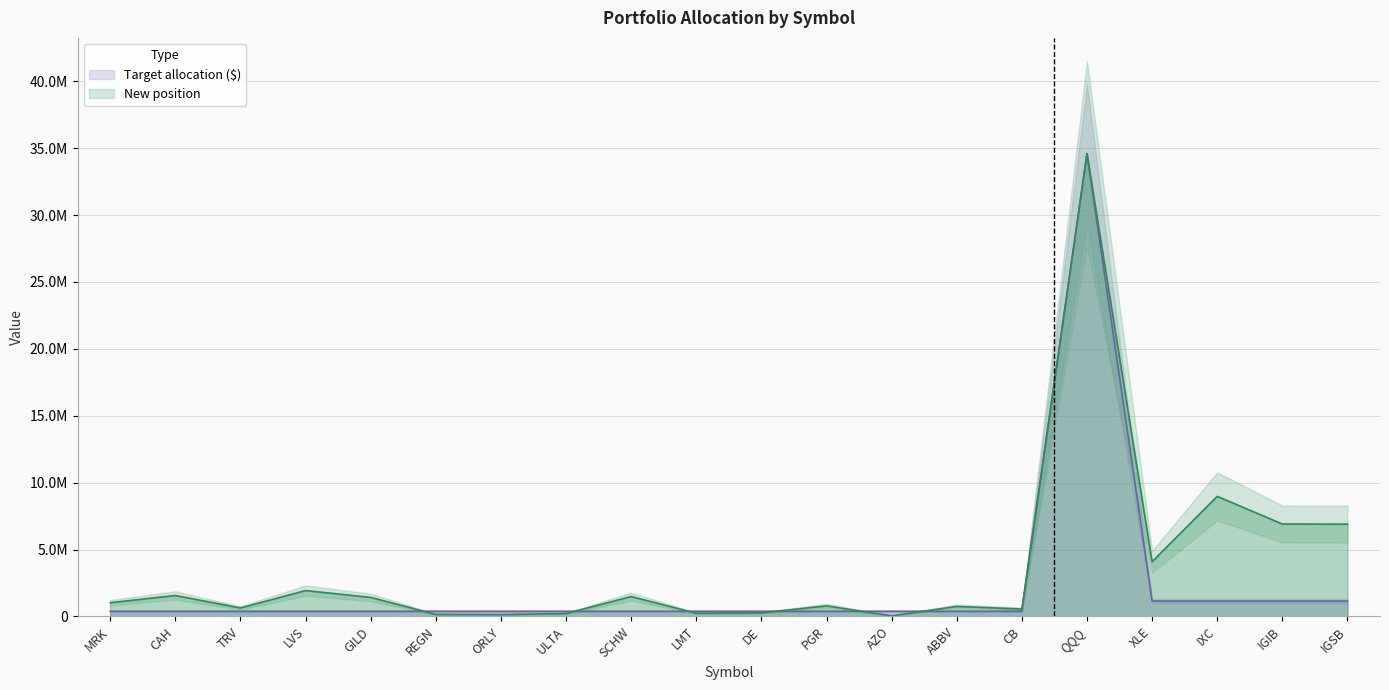

How many times do Target allocation ($) and New position cross each other?

6